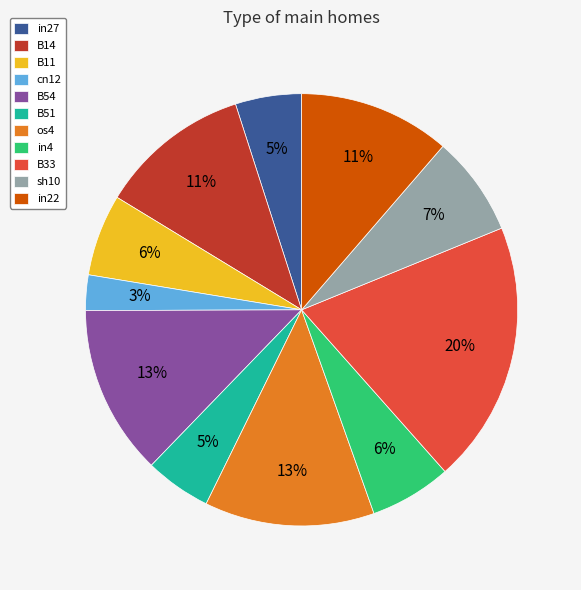

How many segments does this pie chart have?

11